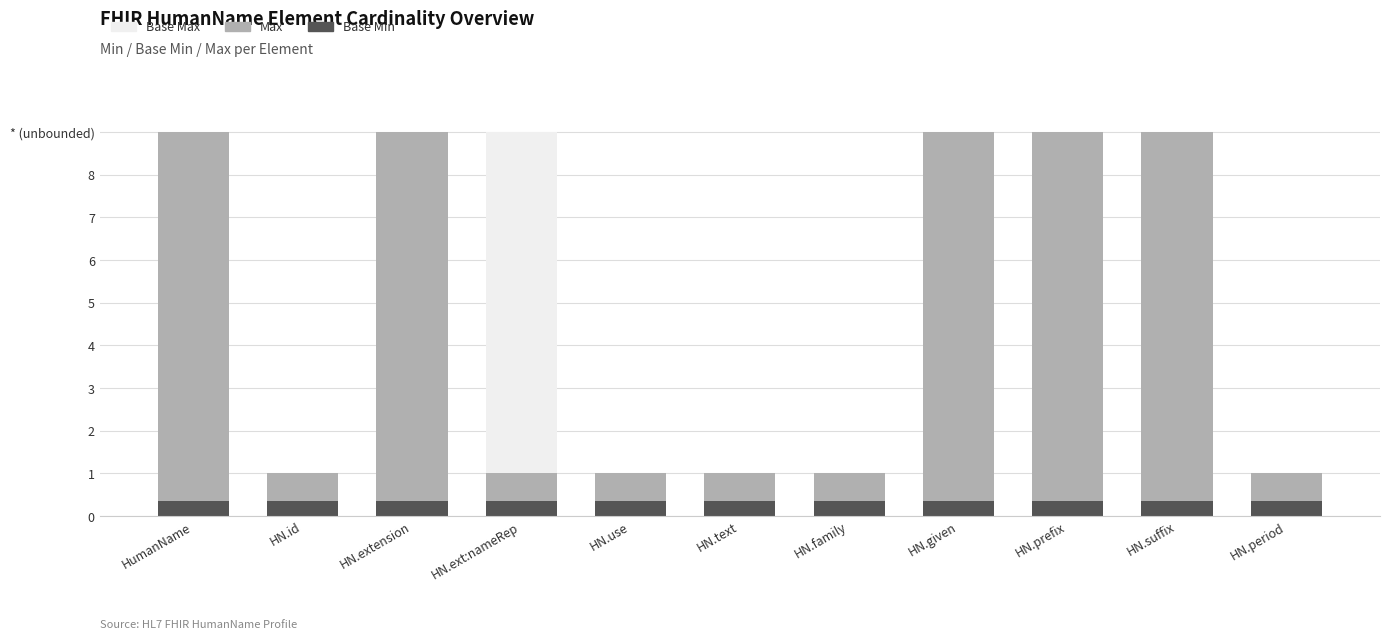

What are all the series names shown in the legend?

Base Max, Max, Base Min